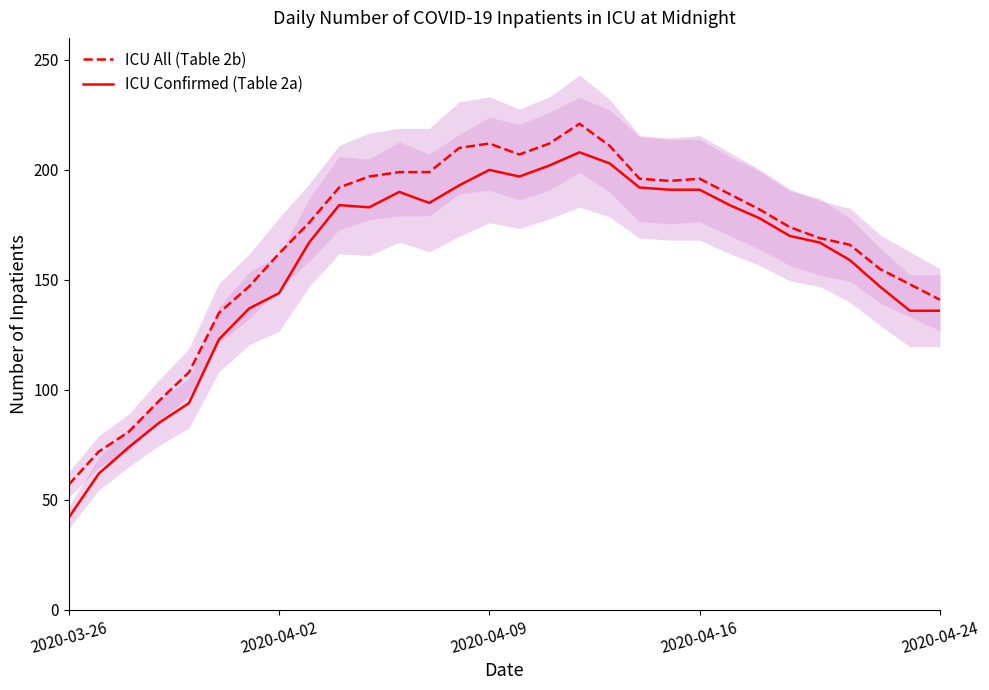

Which series changed the most between 10 and 27?

ICU All (Table 2b)